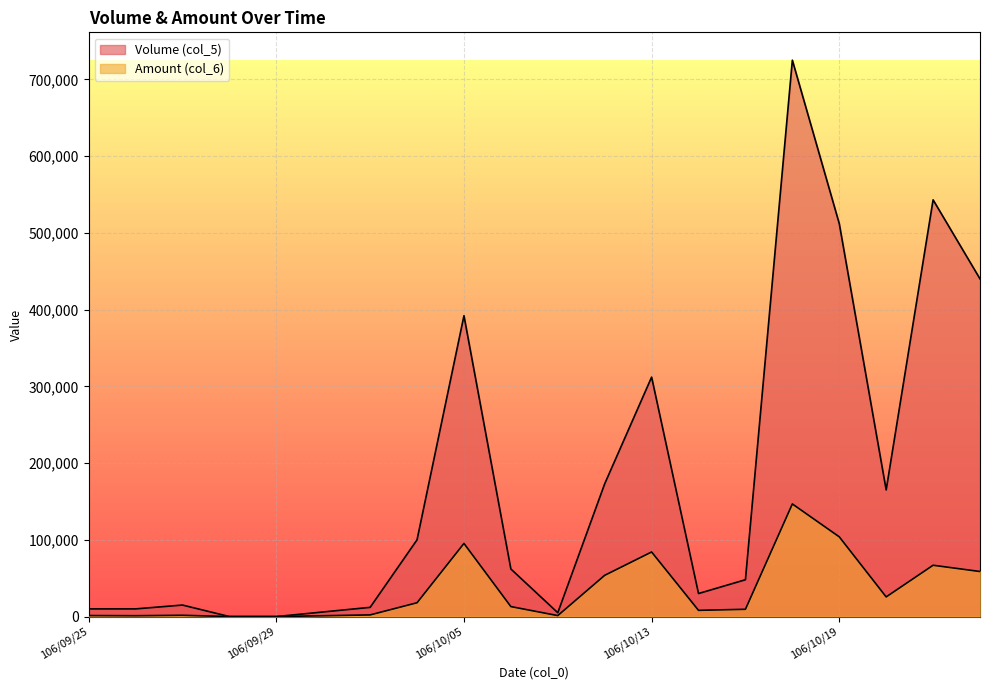

What is the total value across all series at 106/10/11?

6260